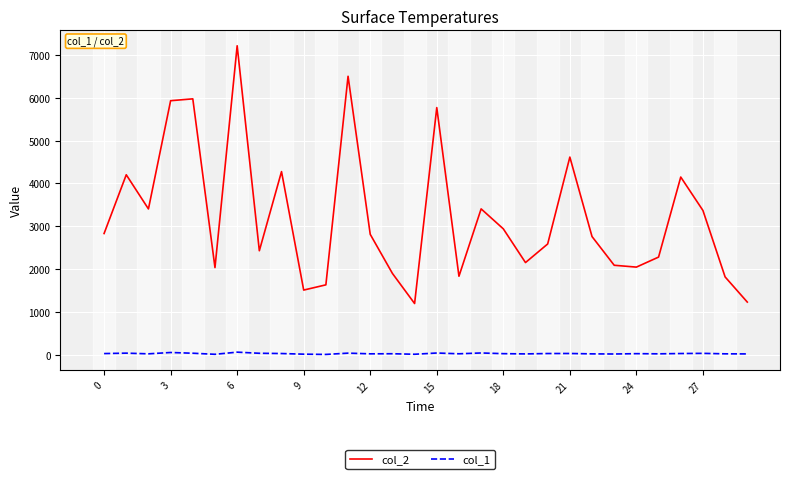

Does the chart have visible grid lines?

Yes